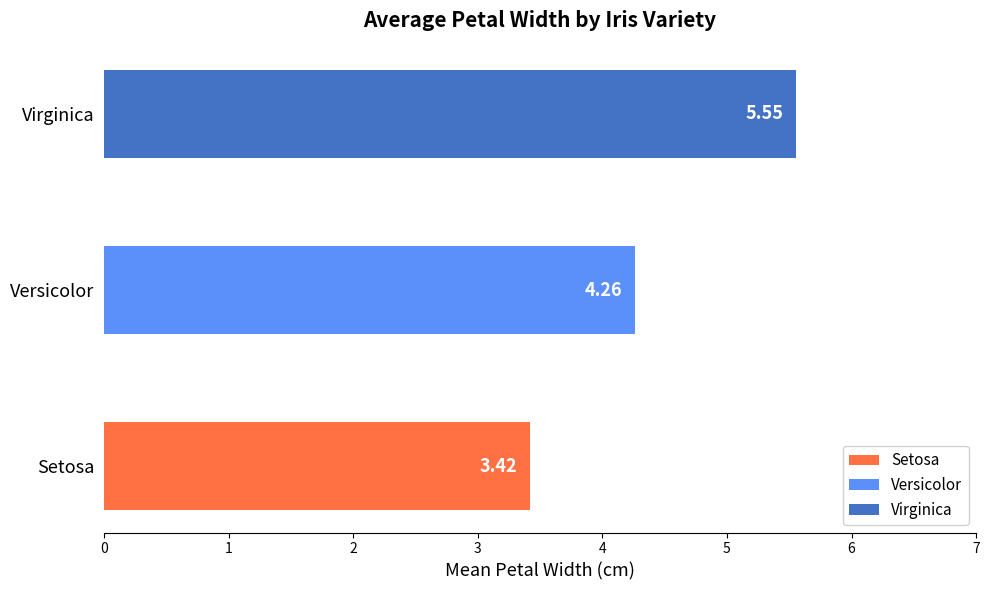

What position from the left is Setosa?

1